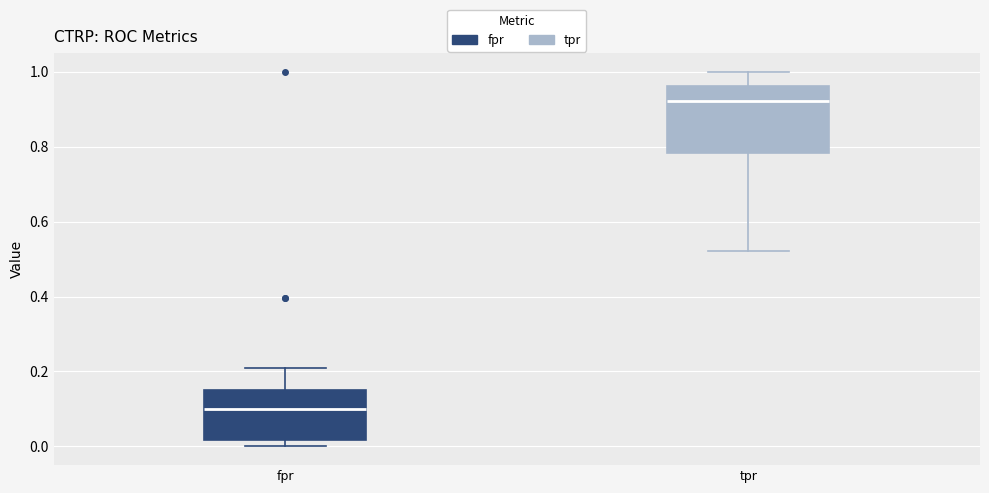

Reading left to right, transcribe this box plot: for each box, give where its median line is, the range the box spans, and where its two whiskers end, as read against the y-axis. The values are not printed on the chart, so give them approximately, as read against the axis.

fpr: median 0.10, box 0.02 to 0.16, whiskers 0.00 to 0.22
tpr: median 0.92, box 0.78 to 0.96, whiskers 0.52 to 1.00